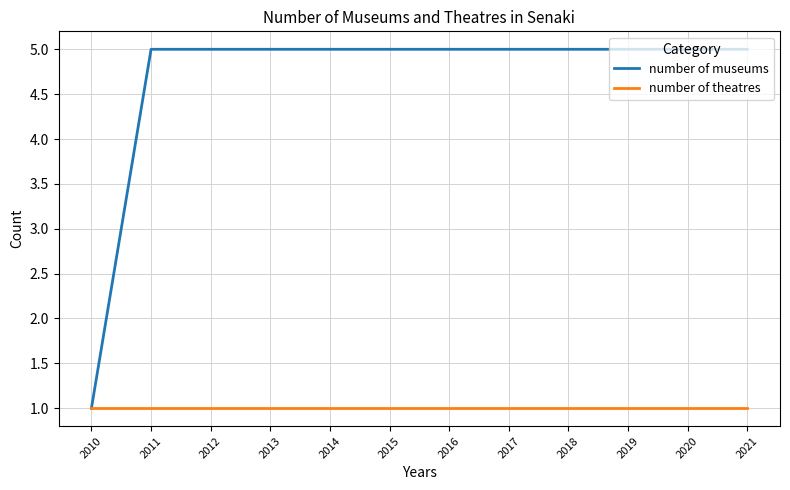

What is the difference between the highest and lowest values at 2012?

4